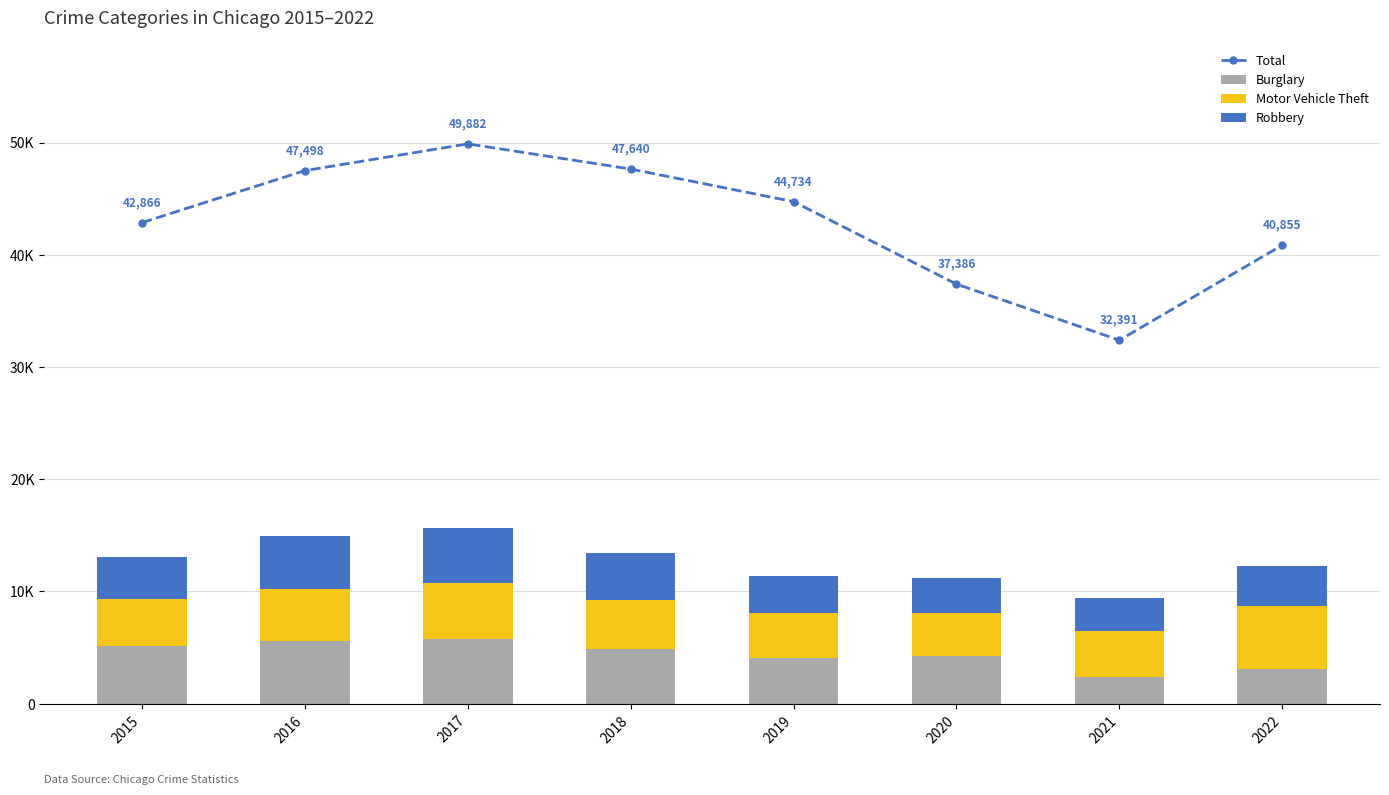

Reading left to right, what are all the values shown in this chart?

Total: 42866	47498	49882	47640	44734	37386	32391	40855
Burglary: 5118	5616	5792	4883	4063	4210	2376	3095
Motor Vehicle Theft: 4257	4618	5001	4355	4000	3845	4091	5626
Robbery: 3660	4697	4885	4191	3285	3174	2955	3544